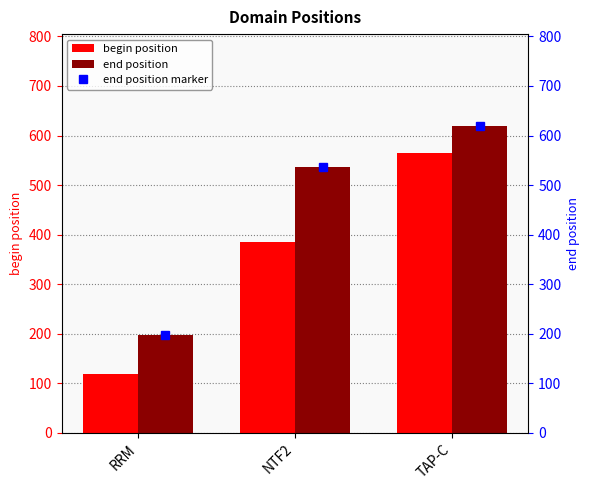

What is the sum of all end position values?

1353